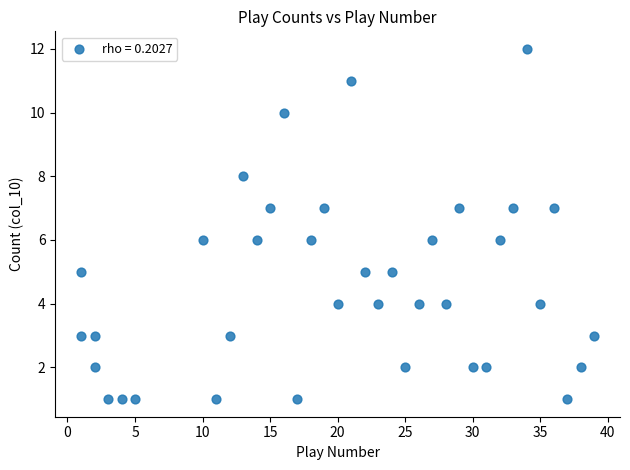

What is the range of X values (max minus min)?

38